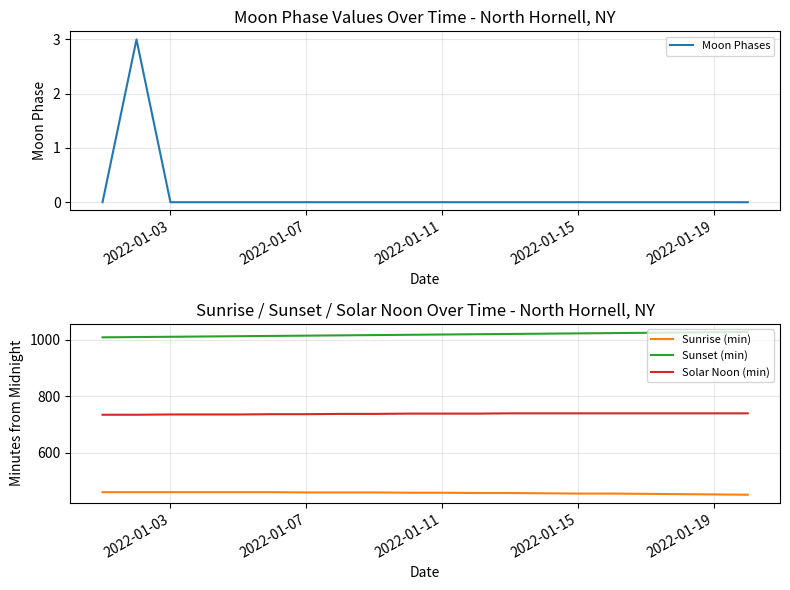

How many Solar Noon (min) values are between 736 and 739?

15